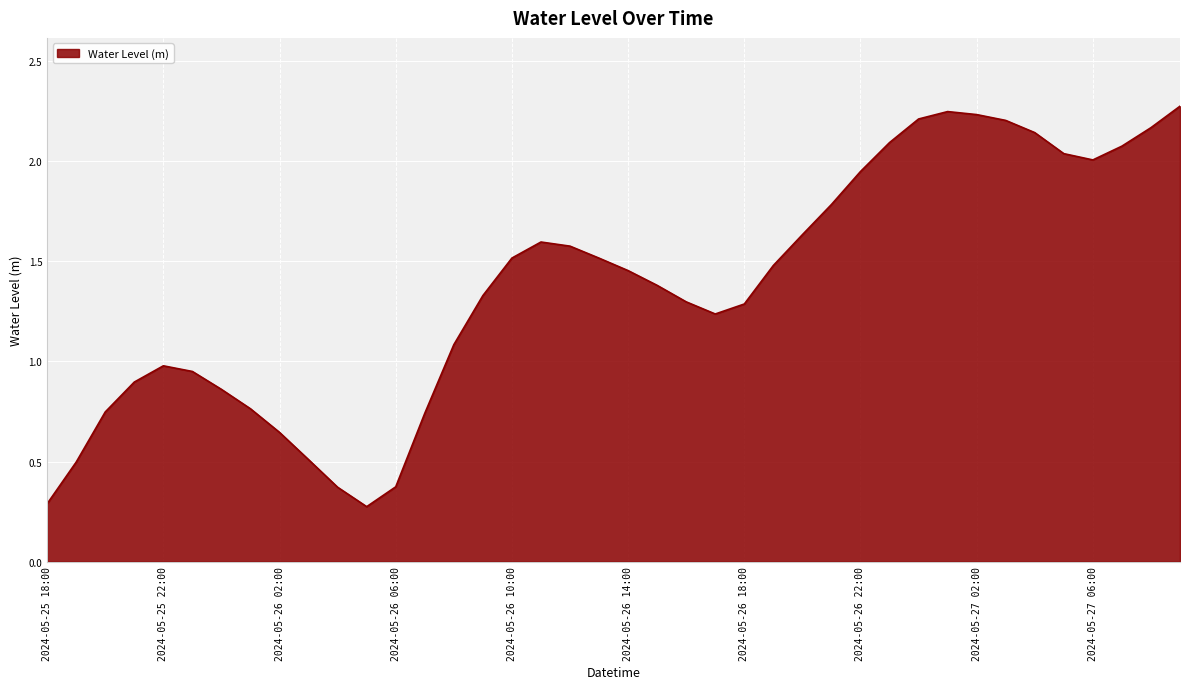

What is the minimum value shown in the chart?

0.3